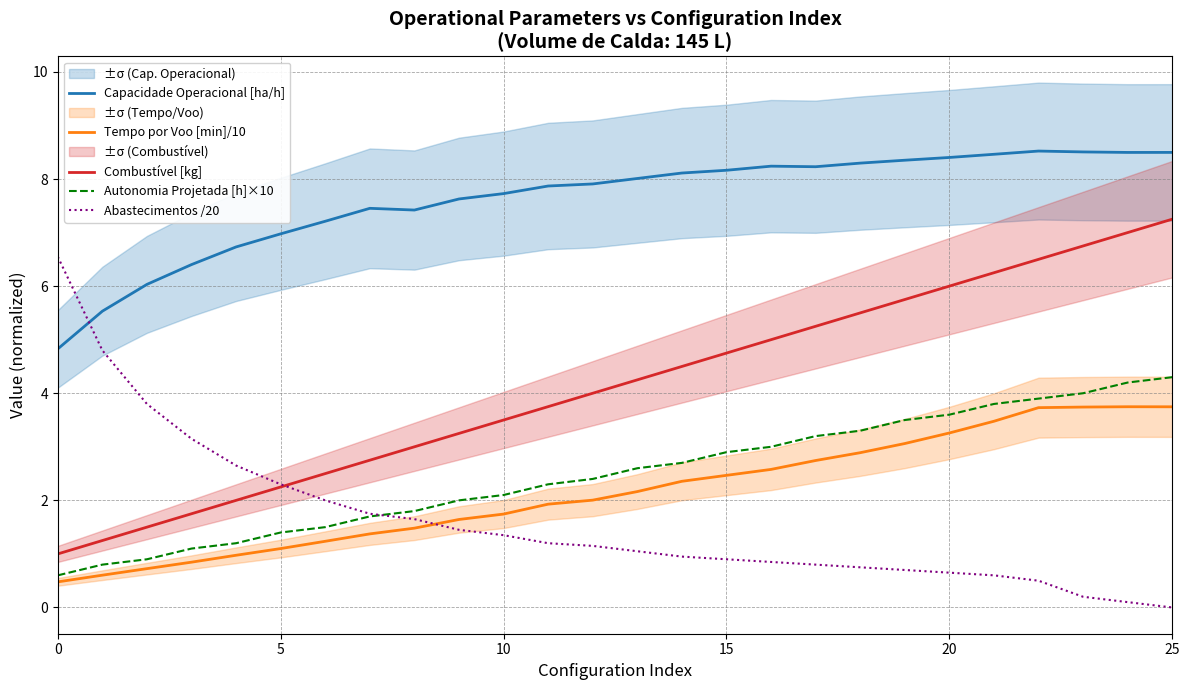

Which category has the lowest value in the Abastecimentos /20 series?

25